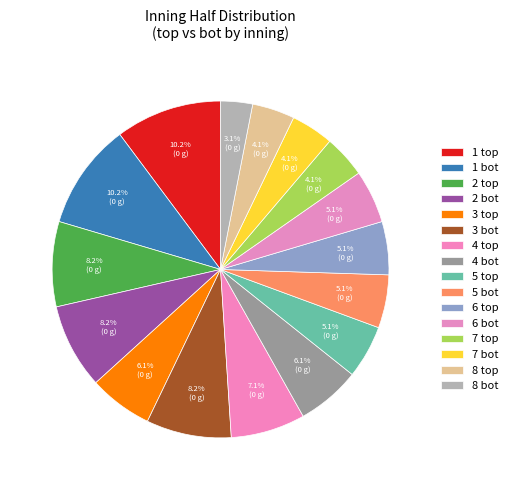

Which slice is the largest?

1 top